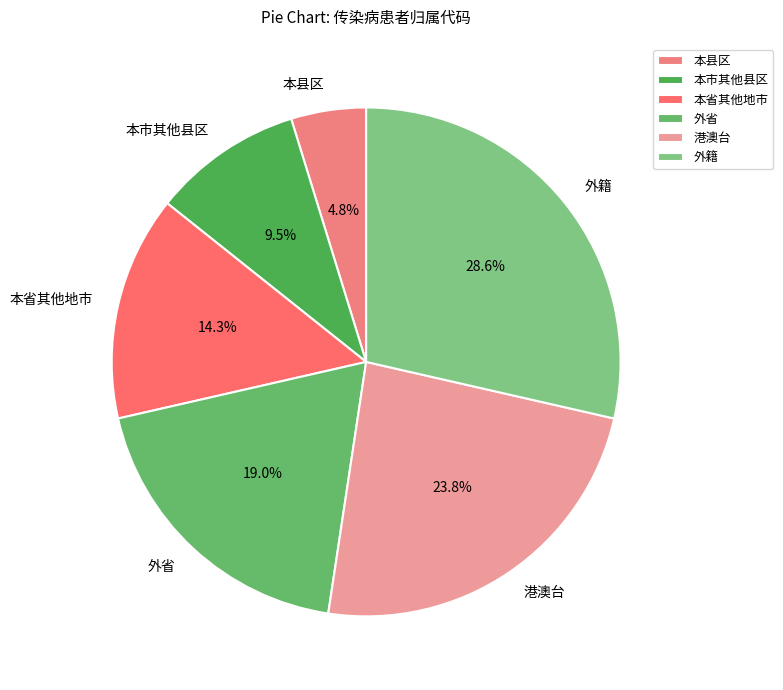

The 外省 slice represents 19% of the pie. True or false?

True